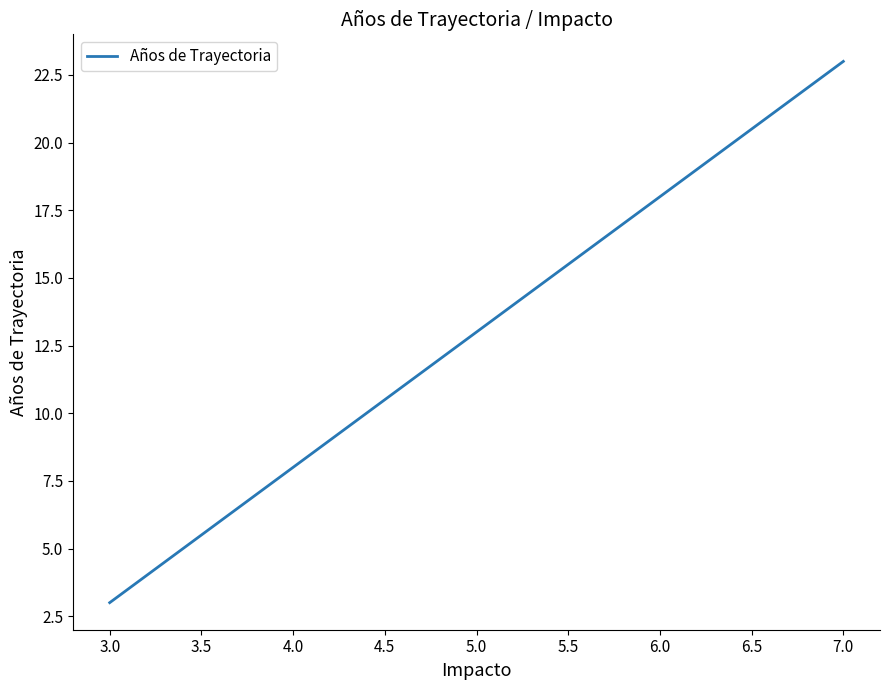

What is the sum of all values?

49